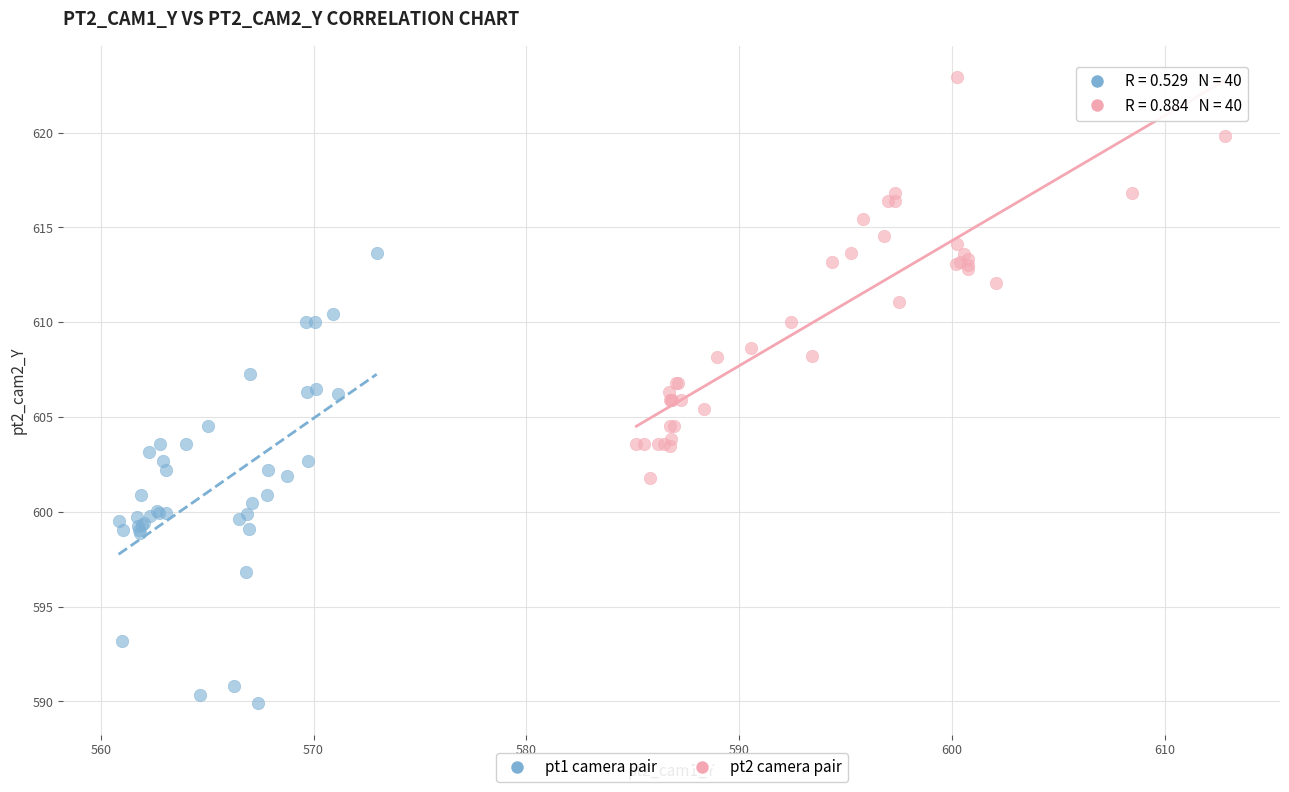

Which series contains the highest Y value?

pt2 camera pair